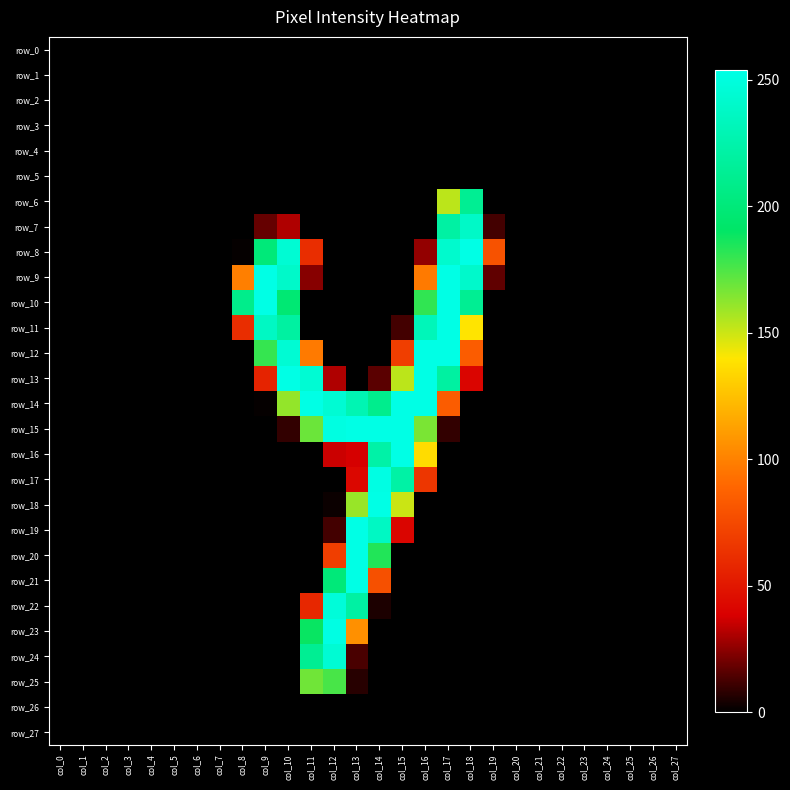

Reading left to right, extract all data points from this chart.

row_0: 0	0	0	0	0	0	0	0	0	0	0	0	0	0	0	0	0	0	0	0	0	0	0	0	0	0	0	0
row_1: 0	0	0	0	0	0	0	0	0	0	0	0	0	0	0	0	0	0	0	0	0	0	0	0	0	0	0	0
row_2: 0	0	0	0	0	0	0	0	0	0	0	0	0	0	0	0	0	0	0	0	0	0	0	0	0	0	0	0
row_3: 0	0	0	0	0	0	0	0	0	0	0	0	0	0	0	0	0	0	0	0	0	0	0	0	0	0	0	0
row_4: 0	0	0	0	0	0	0	0	0	0	0	0	0	0	0	0	0	0	0	0	0	0	0	0	0	0	0	0
row_5: 0	0	0	0	0	0	0	0	0	0	0	0	0	0	0	0	0	0	0	0	0	0	0	0	0	0	0	0
row_6: 0	0	0	0	0	0	0	0	0	0	0	0	0	0	0	0	0	153	213	0	0	0	0	0	0	0	0	0
row_7: 0	0	0	0	0	0	0	0	0	18	31	0	0	0	0	0	0	221	239	12	0	0	0	0	0	0	0	0
row_8: 0	0	0	0	0	0	0	0	1	200	245	61	0	0	0	0	26	242	254	79	0	0	0	0	0	0	0	0
row_9: 0	0	0	0	0	0	0	0	99	254	240	24	0	0	0	0	97	254	241	17	0	0	0	0	0	0	0	0
row_10: 0	0	0	0	0	0	0	0	209	254	197	0	0	0	0	0	181	254	213	0	0	0	0	0	0	0	0	0
row_11: 0	0	0	0	0	0	0	0	61	237	220	0	0	0	0	12	232	254	139	0	0	0	0	0	0	0	0	0
row_12: 0	0	0	0	0	0	0	0	0	180	245	97	0	0	0	69	254	254	84	0	0	0	0	0	0	0	0	0
row_13: 0	0	0	0	0	0	0	0	0	56	254	245	31	0	16	153	254	220	41	0	0	0	0	0	0	0	0	0
row_14: 0	0	0	0	0	0	0	0	0	1	161	254	245	229	210	254	254	84	0	0	0	0	0	0	0	0	0	0
row_15: 0	0	0	0	0	0	0	0	0	0	9	169	252	254	254	254	166	9	0	0	0	0	0	0	0	0	0	0
row_16: 0	0	0	0	0	0	0	0	0	0	0	0	36	38	223	254	136	0	0	0	0	0	0	0	0	0	0	0
row_17: 0	0	0	0	0	0	0	0	0	0	0	0	0	42	253	222	65	0	0	0	0	0	0	0	0	0	0	0
row_18: 0	0	0	0	0	0	0	0	0	0	0	0	2	160	254	150	0	0	0	0	0	0	0	0	0	0	0	0
row_19: 0	0	0	0	0	0	0	0	0	0	0	0	12	254	237	41	0	0	0	0	0	0	0	0	0	0	0	0
row_20: 0	0	0	0	0	0	0	0	0	0	0	0	69	254	184	0	0	0	0	0	0	0	0	0	0	0	0	0
row_21: 0	0	0	0	0	0	0	0	0	0	0	0	200	254	78	0	0	0	0	0	0	0	0	0	0	0	0	0
row_22: 0	0	0	0	0	0	0	0	0	0	0	58	248	221	5	0	0	0	0	0	0	0	0	0	0	0	0	0
row_23: 0	0	0	0	0	0	0	0	0	0	0	189	253	106	0	0	0	0	0	0	0	0	0	0	0	0	0	0
row_24: 0	0	0	0	0	0	0	0	0	0	0	213	245	13	0	0	0	0	0	0	0	0	0	0	0	0	0	0
row_25: 0	0	0	0	0	0	0	0	0	0	0	168	176	7	0	0	0	0	0	0	0	0	0	0	0	0	0	0
row_26: 0	0	0	0	0	0	0	0	0	0	0	0	0	0	0	0	0	0	0	0	0	0	0	0	0	0	0	0
row_27: 0	0	0	0	0	0	0	0	0	0	0	0	0	0	0	0	0	0	0	0	0	0	0	0	0	0	0	0